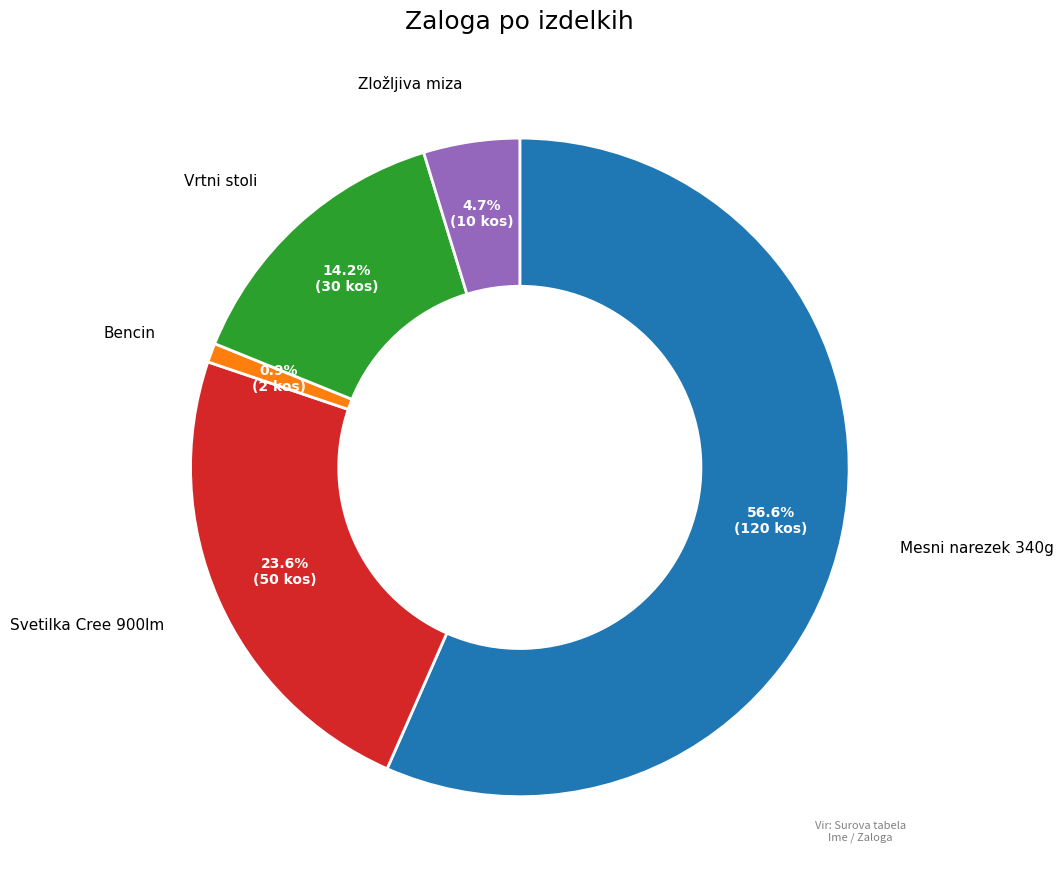

To the nearest percent, what is the difference between the largest and smallest slice percentages?

56%